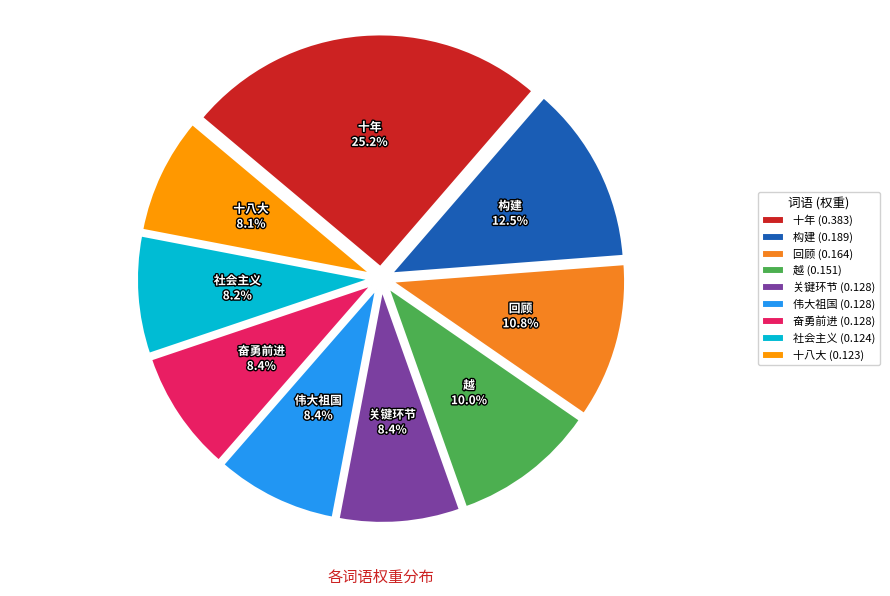

How many slices are in this pie chart?

9